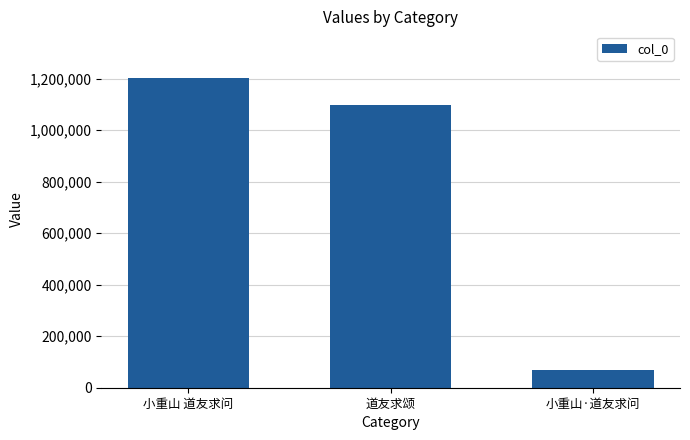

Reading right to left, list all the values displayed in this chart.

小重山·道友求问=70124	道友求颂=1096633	小重山 道友求问=1203024